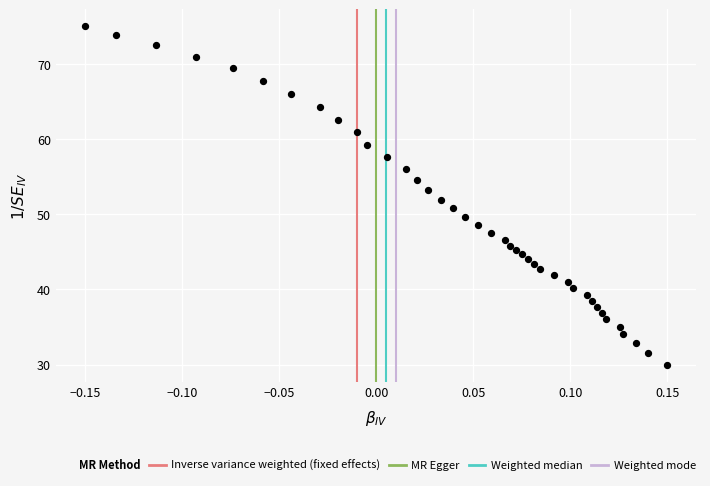

What is the range of X values (max minus min)?

0.3